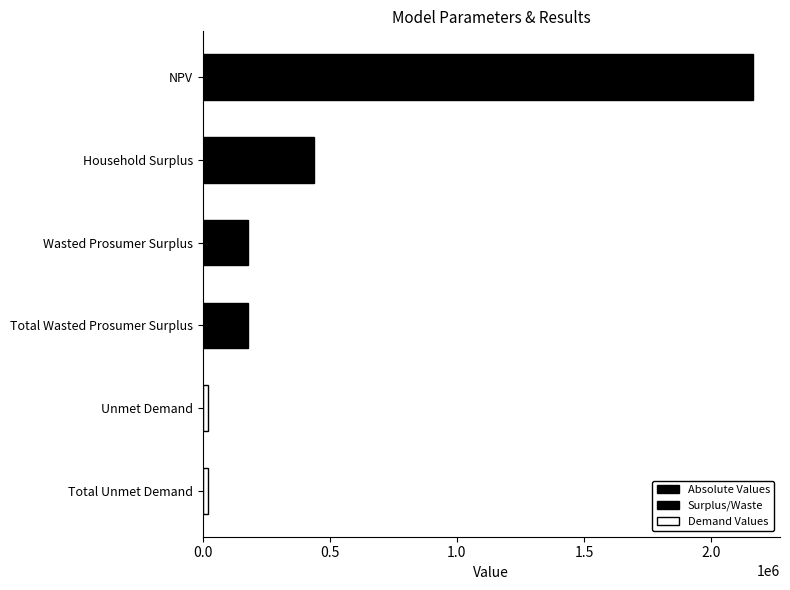

Is it true that the value at Wasted Prosumer Surplus is 276261.6?

False